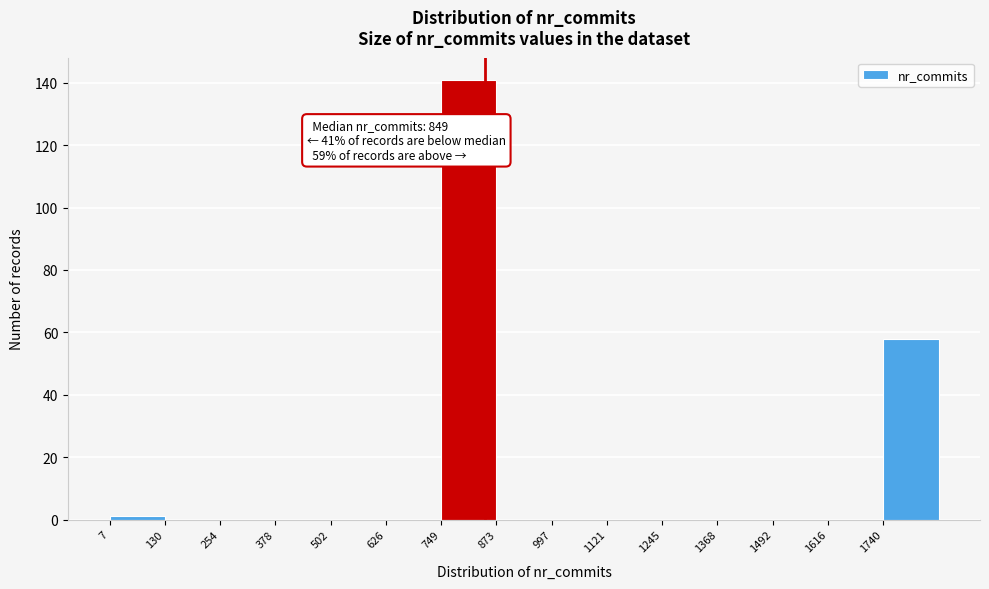

Over which range of the x-axis is the bar tallest?

740 to 880